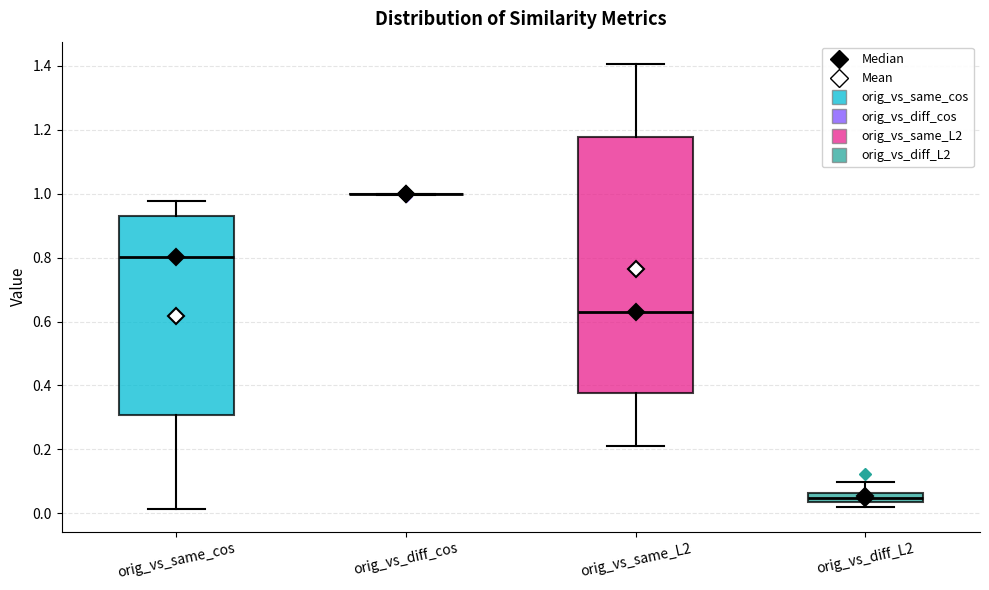

Comparing the boxes themselves (not the whiskers), which one is the tallest?

orig_vs_same_L2